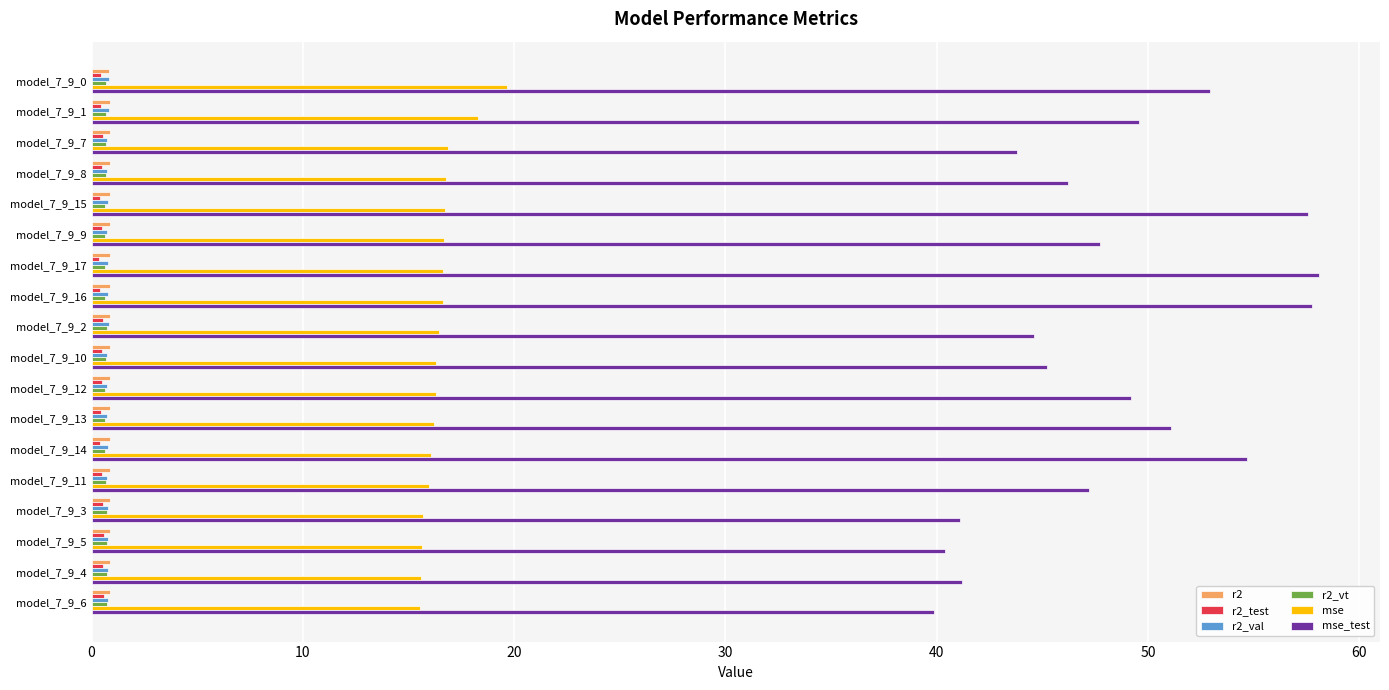

The value of mse_test at model_7_9_13 is 51.1. True or false?

True